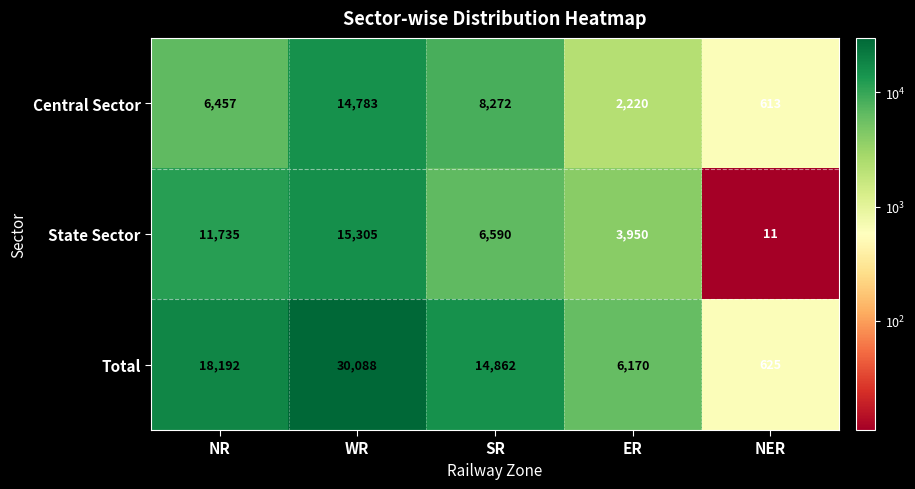

At which category is the sum across all series the highest?

WR